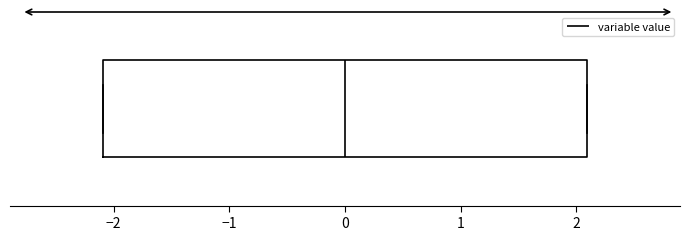

Transcribe this box plot: give where the median line is, the range the box spans, and where the two whiskers end, as read against the x-axis. The values are not printed on the chart, so give them approximately, as read against the axis.

median 0.0, box -2.1 to 2.1, whiskers -2.1 to 2.1